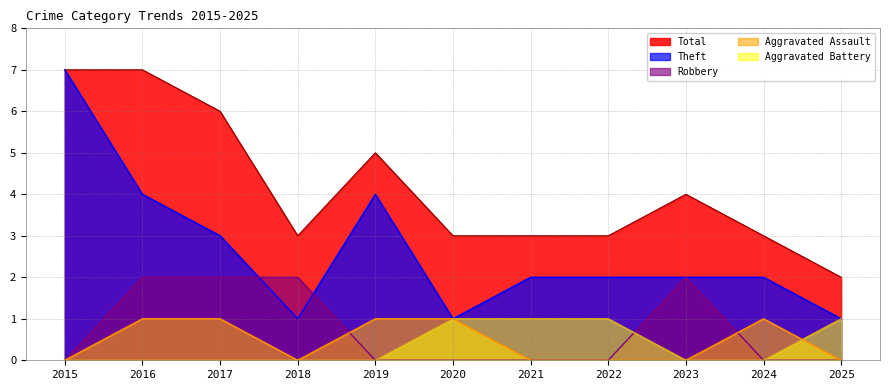

In Total, how many points are higher than both neighbors (excluding endpoints)?

2